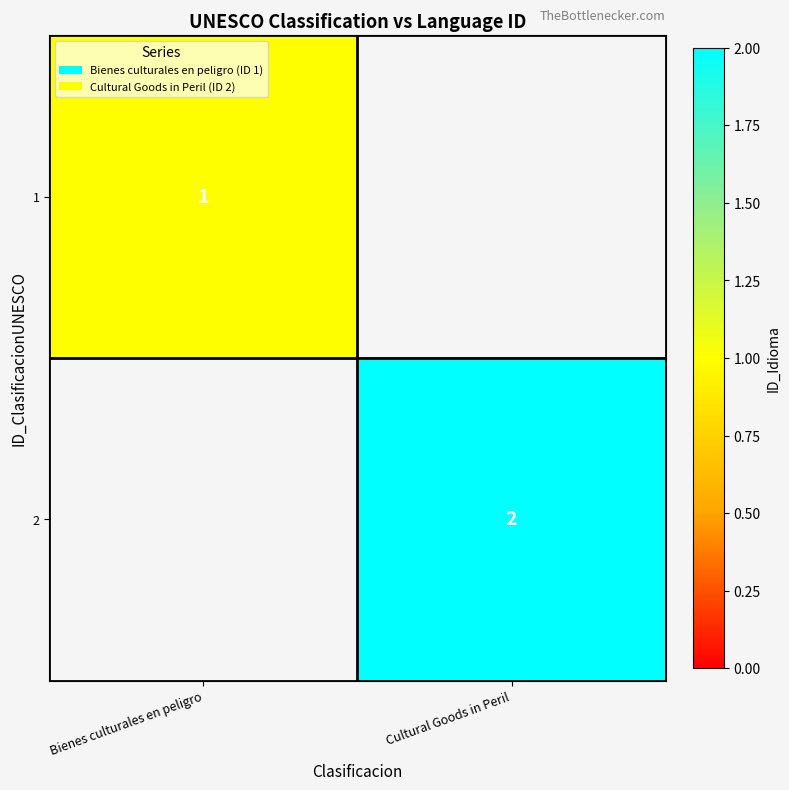

The 1 series shows 1 at Bienes culturales en peligro. True or false?

True